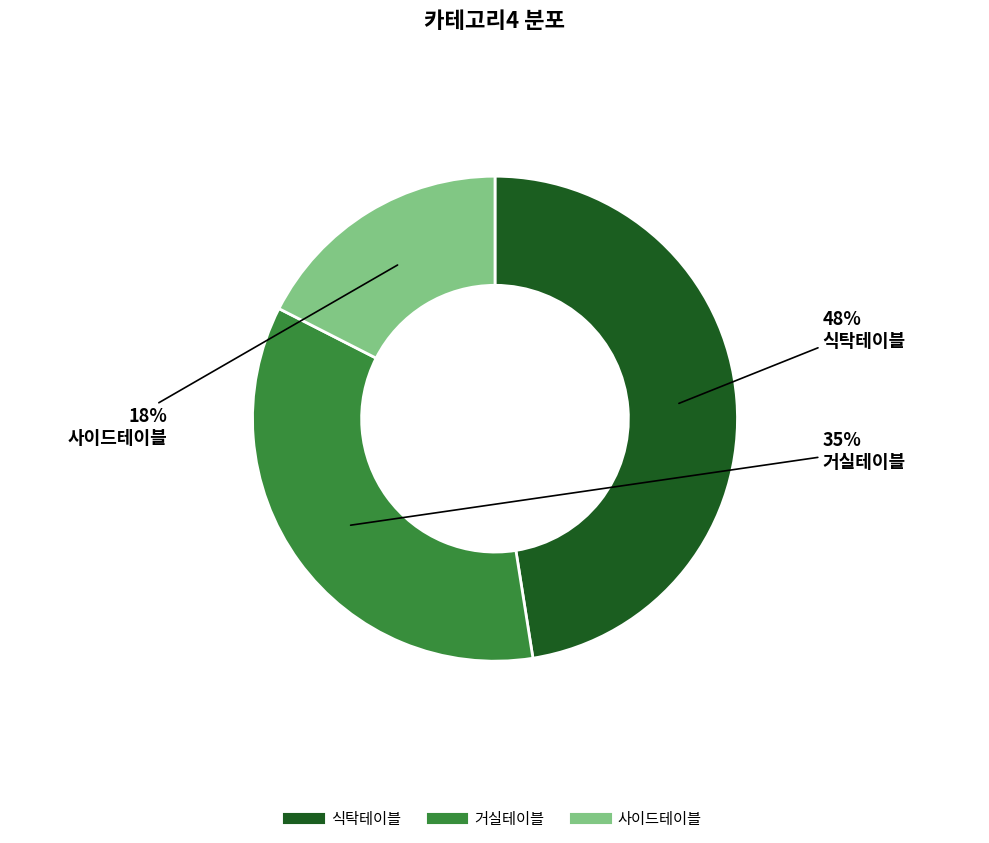

To the nearest percent, what is the average slice percentage?

33%